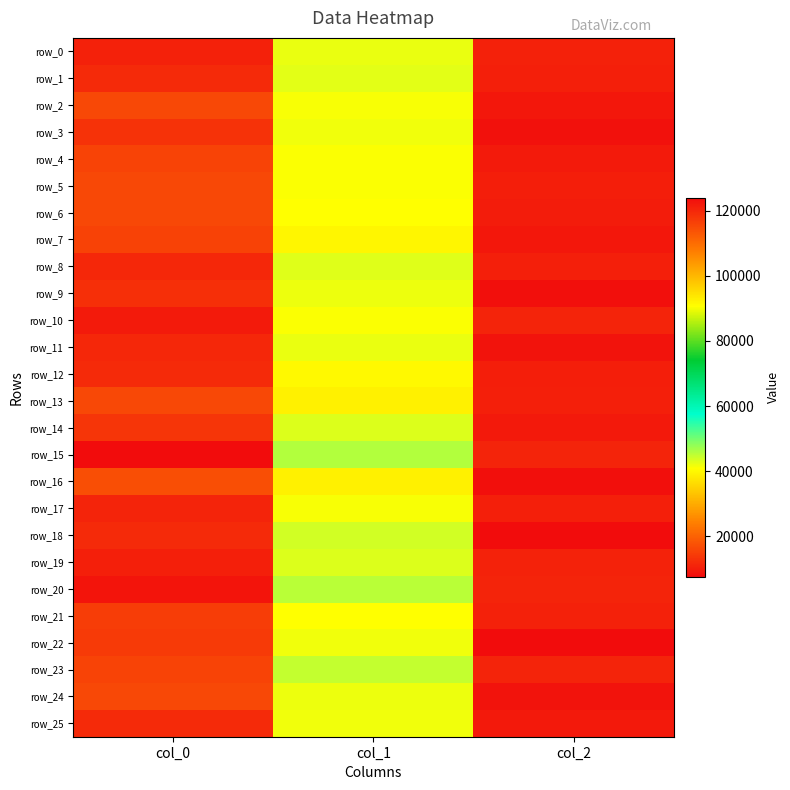

What is the difference between the highest and lowest values at col_2?

3560.5